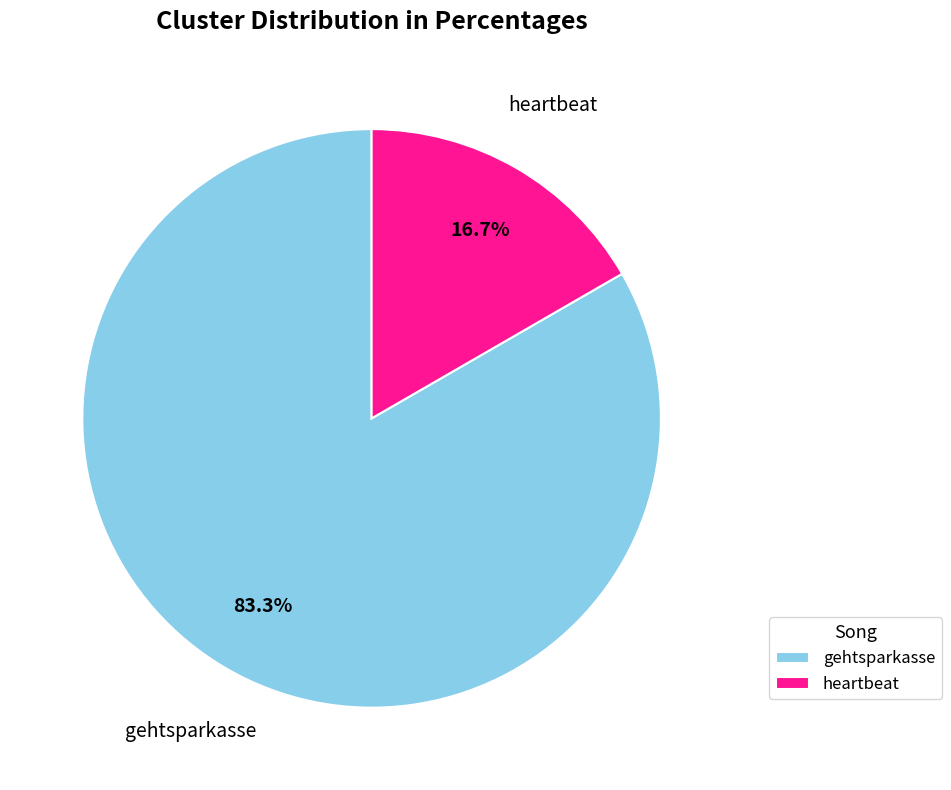

Rank the categories by value from highest to lowest.

gehtsparkasse, heartbeat